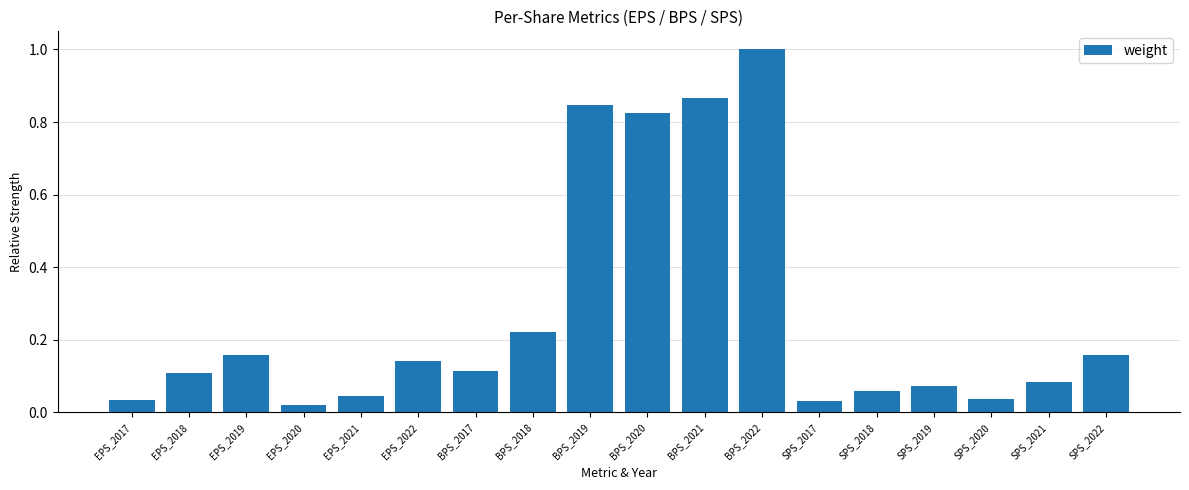

The chart shows a value of 0.1 at SPS_2019. True or false?

True